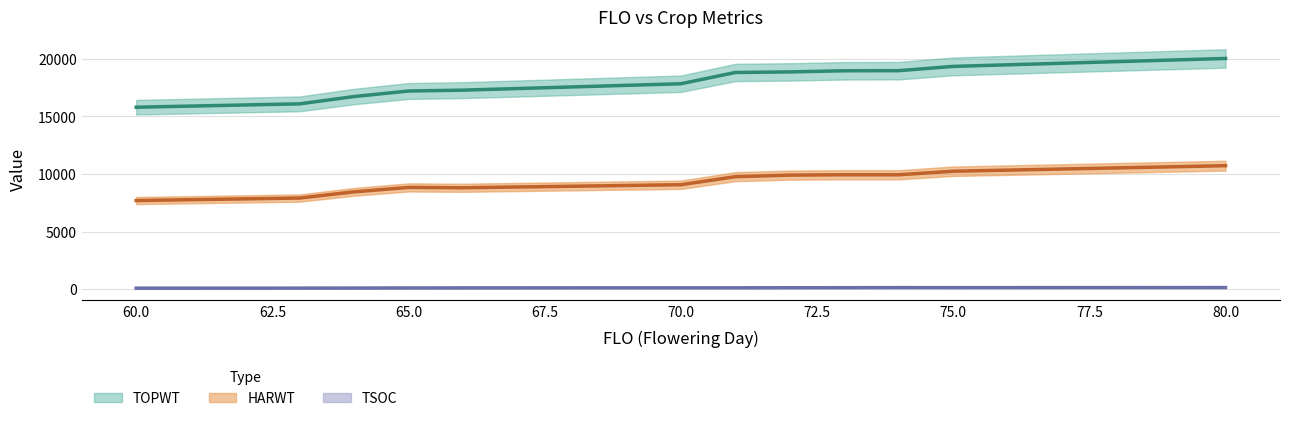

Where does the HARWT series first go above 9699?

71